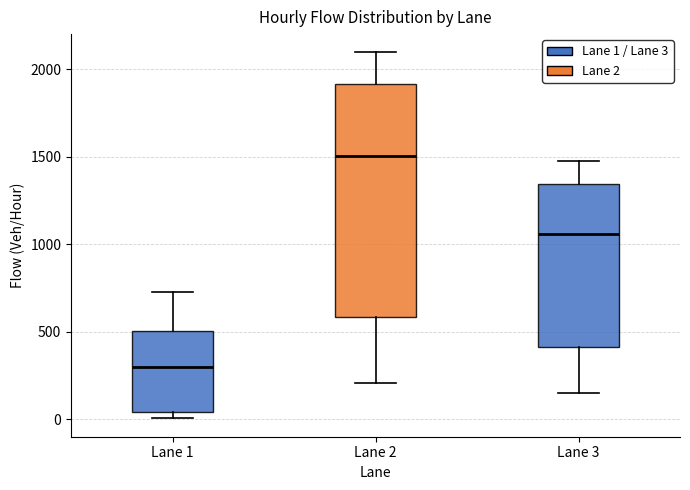

Reading left to right, transcribe this box plot: for each box, give where its median line is, the range the box spans, and where its two whiskers end, as read against the y-axis. The values are not printed on the chart, so give them approximately, as read against the axis.

Lane 1: median 300, box 50 to 500, whiskers 0 to 750
Lane 2: median 1500, box 600 to 1900, whiskers 200 to 2100
Lane 3: median 1050, box 400 to 1350, whiskers 150 to 1450